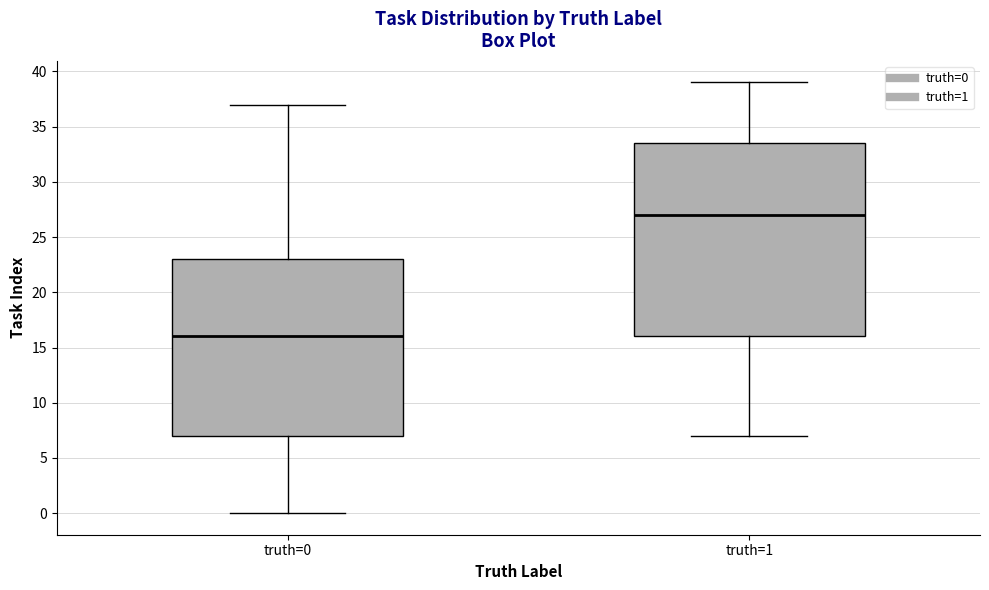

Reading left to right, read every box against the y-axis: the position of its median line, the range the box covers, and the ends of its whiskers. The values are not printed on the chart, so give them approximately, as read against the axis.

truth=0: median 16.0, box 7.0 to 23.0, whiskers 0.0 to 37.0
truth=1: median 27.0, box 16.0 to 33.5, whiskers 7.0 to 39.0